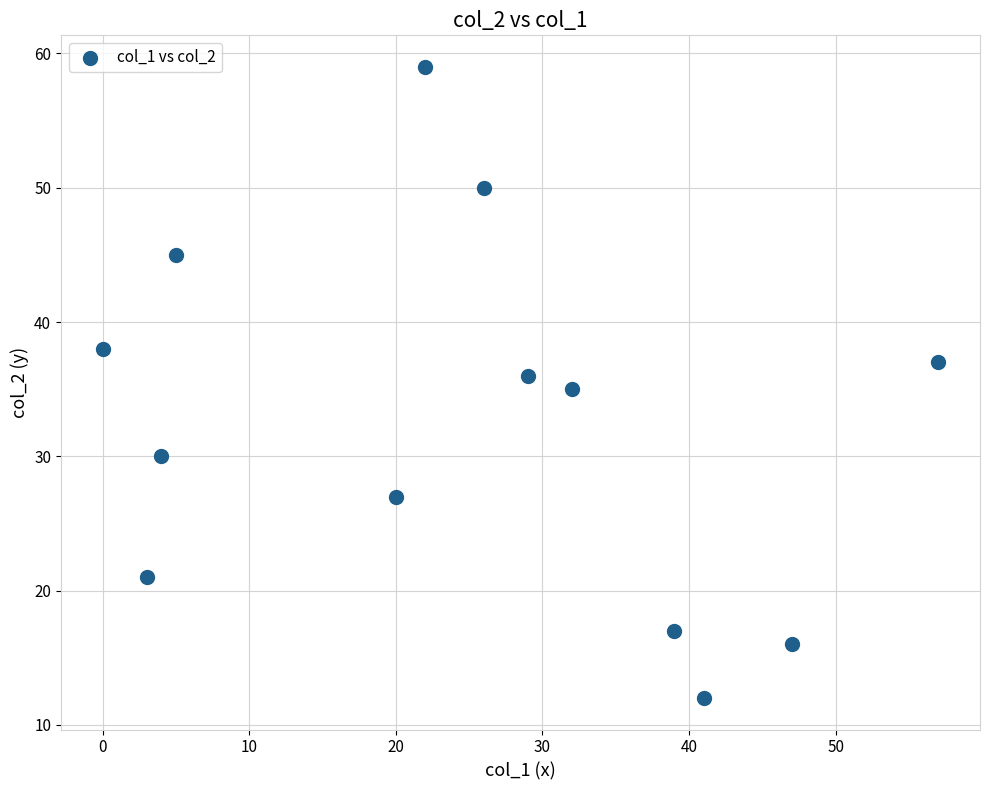

What is the range of X values (max minus min)?

57